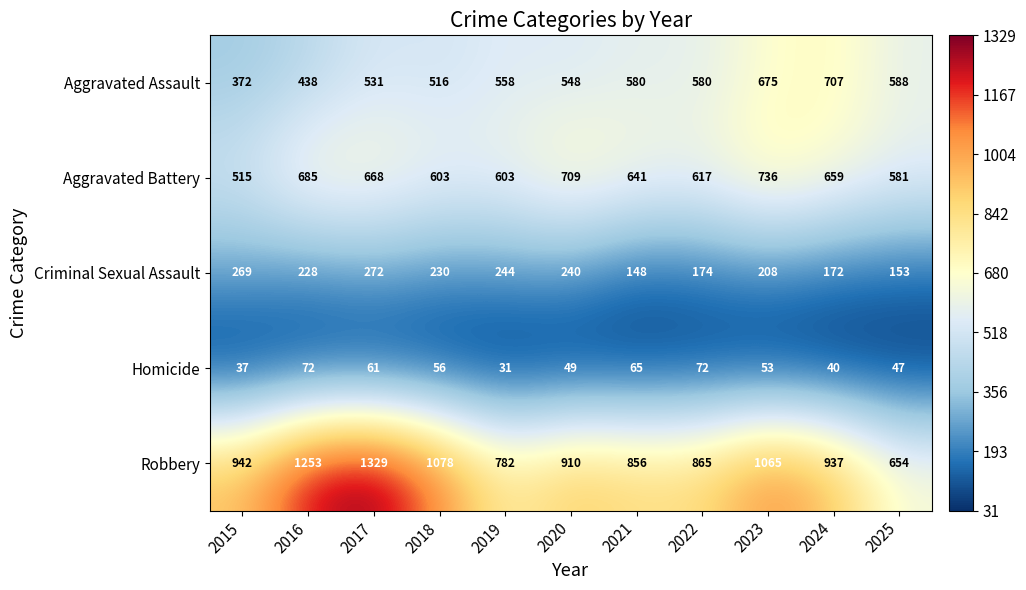

How many distinct data groups are displayed?

5